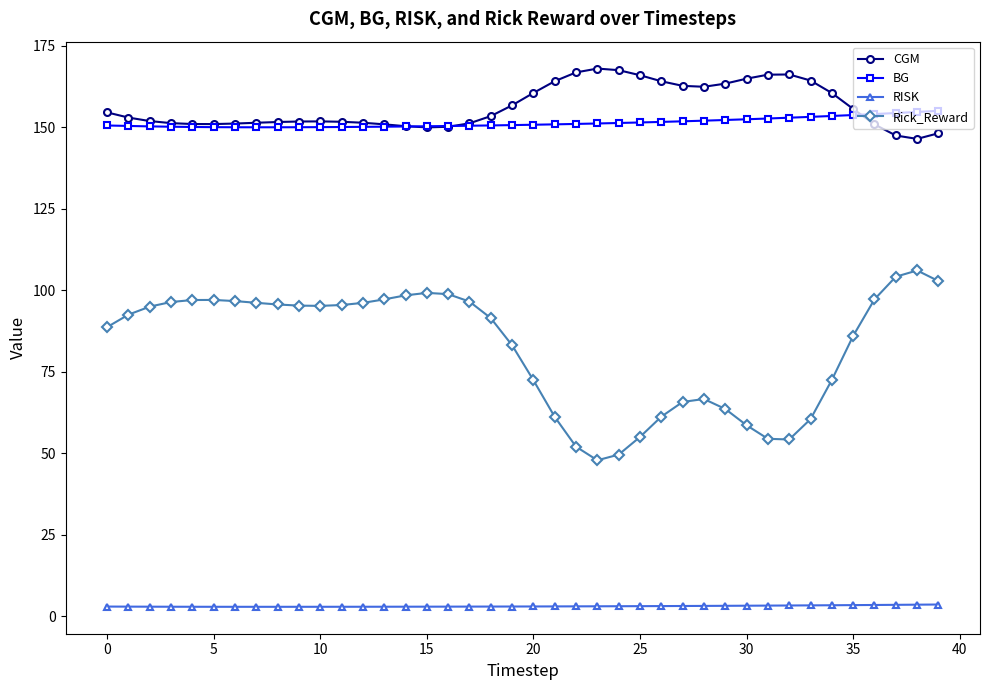

What is the value of the Rick_Reward point at the 32nd from the left?

54.4